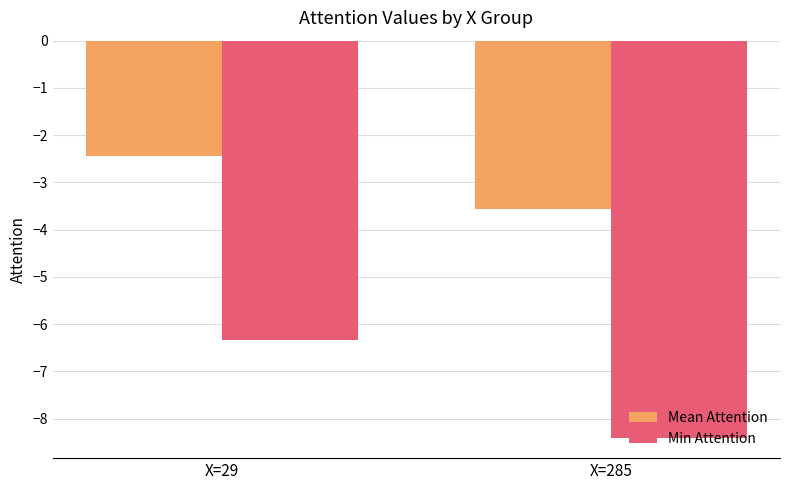

The value of Min Attention at X=285 is -8.4. True or false?

True